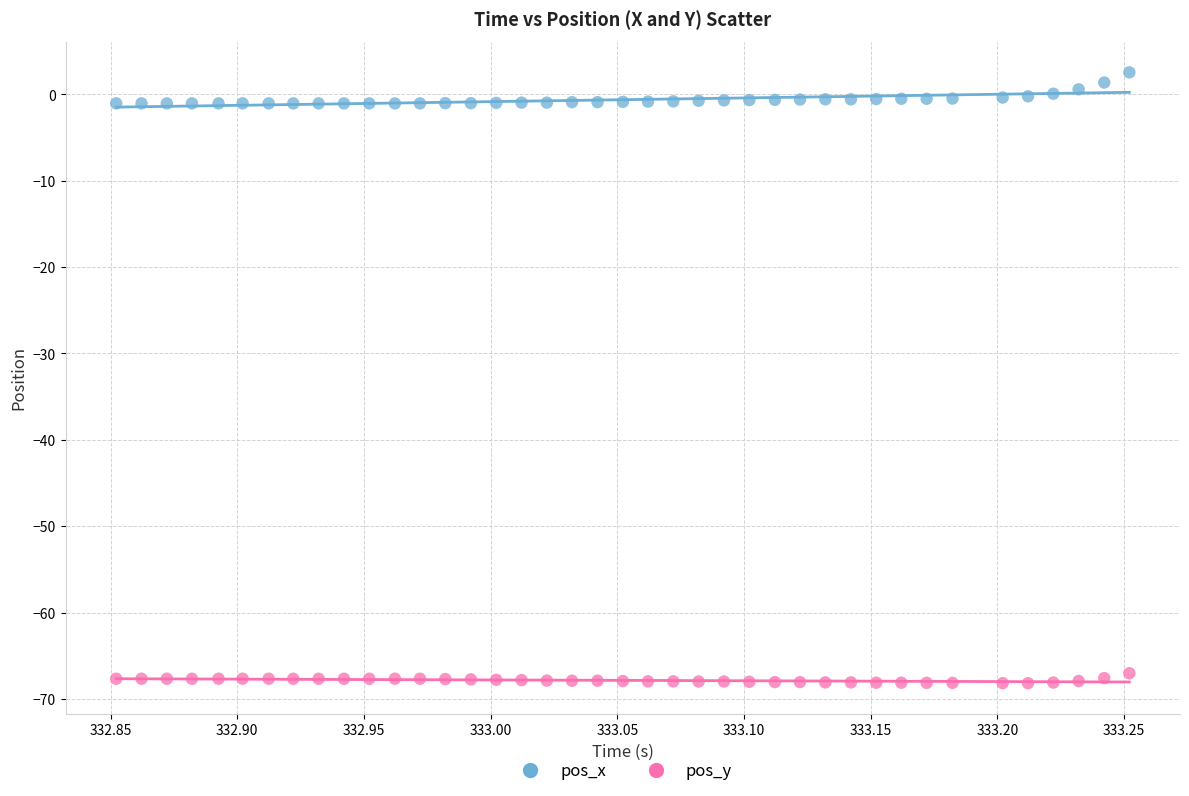

Which series reaches the minimum Y coordinate?

pos_y